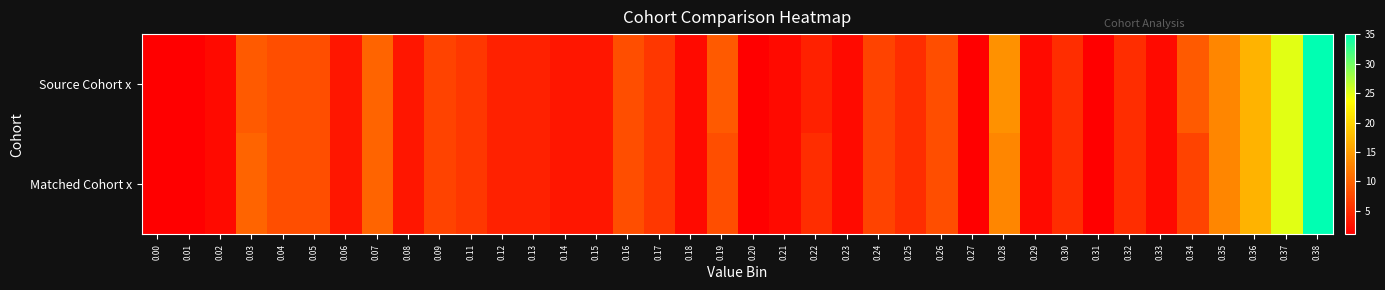

Which series has the largest total across all categories?

Source Cohort x